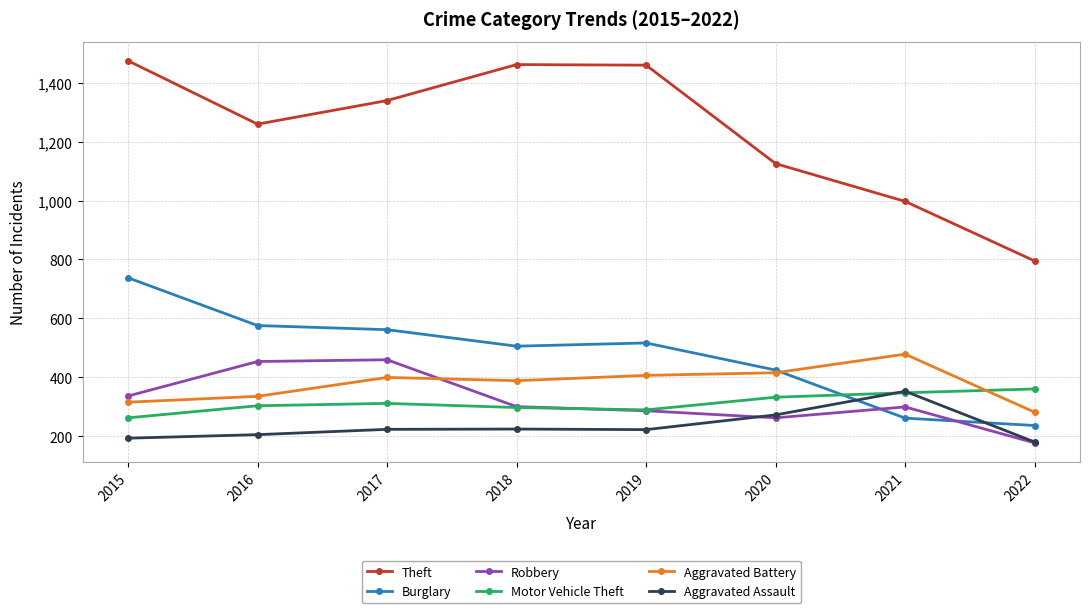

What is the sum of the Burglary values at 2022 and 2021?

499